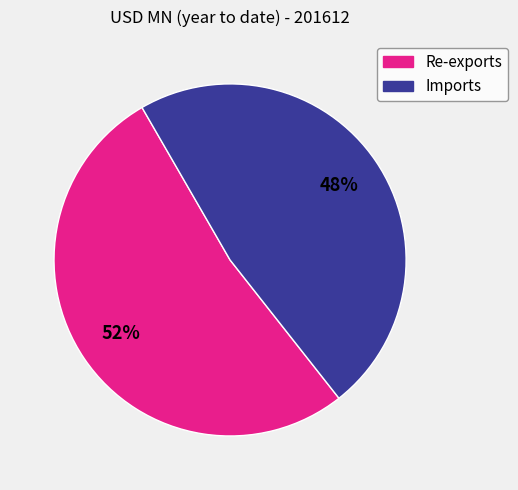

Do Imports and Re-exports together represent more than half of the pie?

Yes